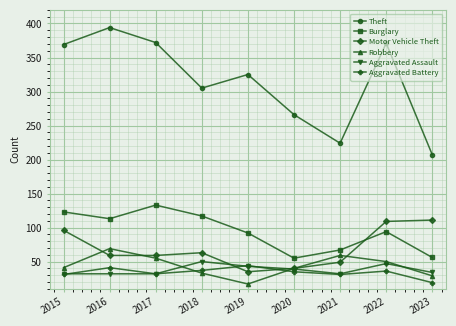

Count the Motor Vehicle Theft values in the range 49 to 96.

5